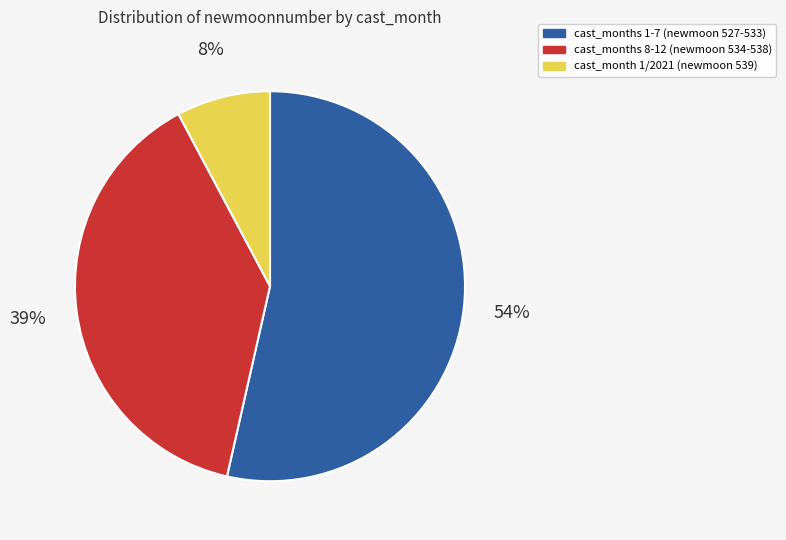

Which slice represents more than half of the pie?

cast_months 1-7 (newmoon 527-533)